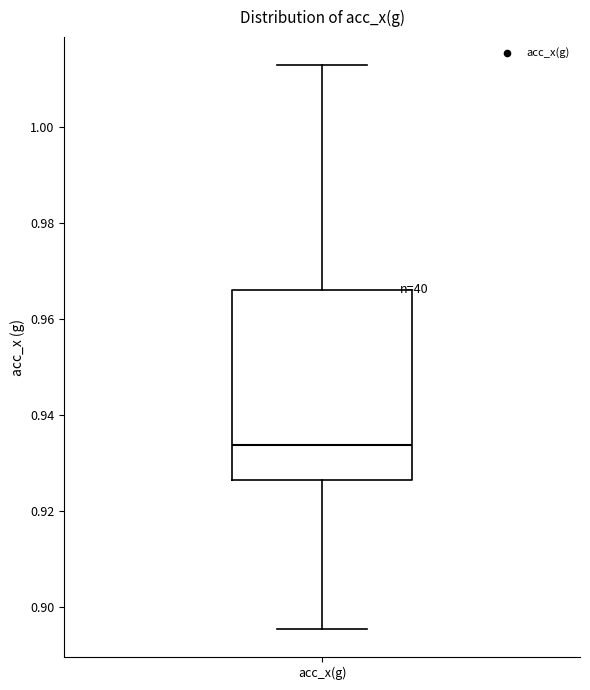

Transcribe this box plot: give where the median line is, the range the box spans, and where the two whiskers end, as read against the y-axis. The values are not printed on the chart, so give them approximately, as read against the axis.

median 0.934, box 0.926 to 0.966, whiskers 0.896 to 1.012